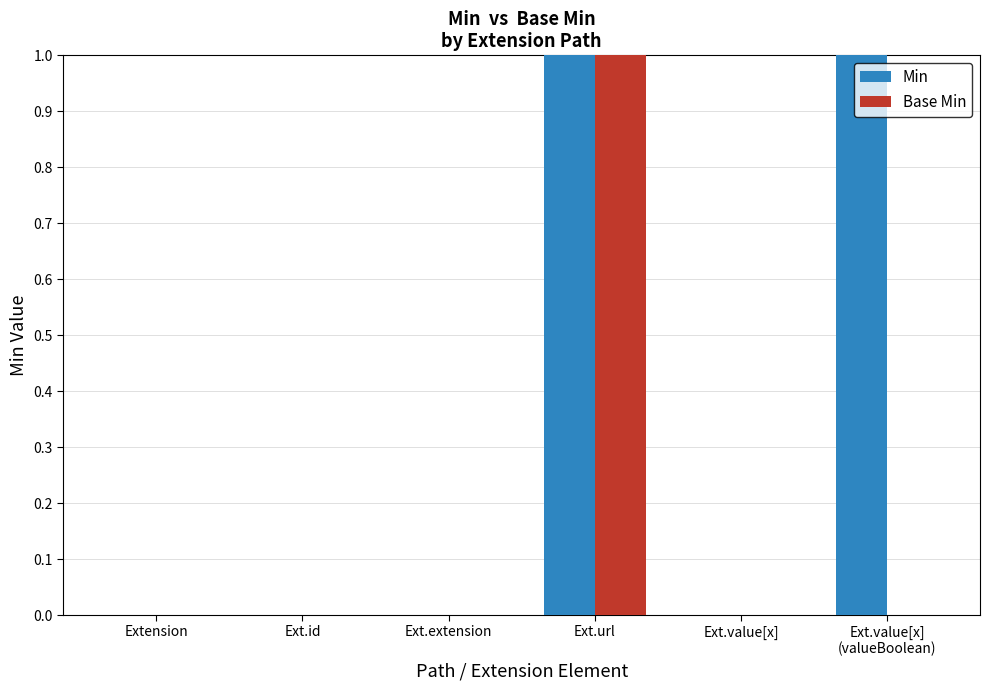

What is the sum of all Base Min values?

1